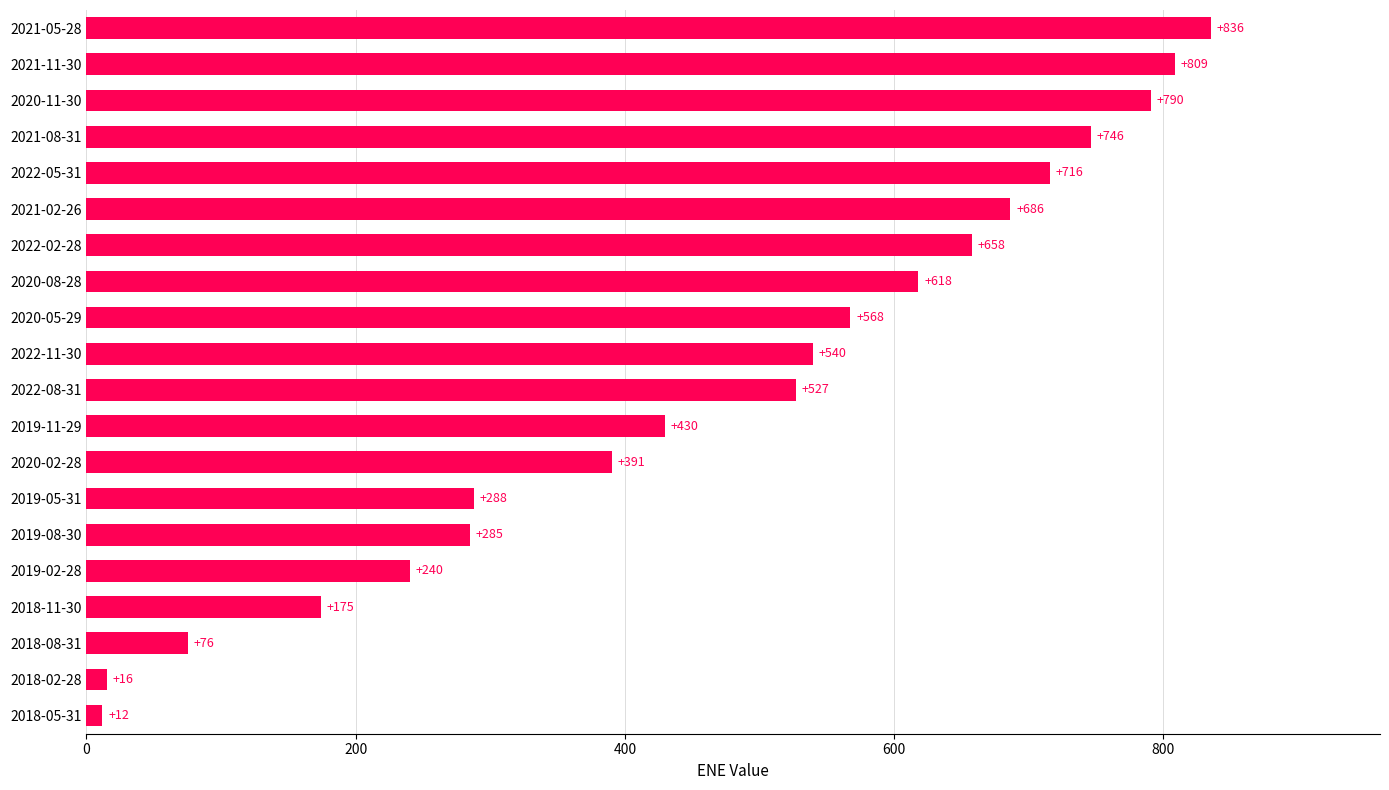

How many bars are there in total?

20